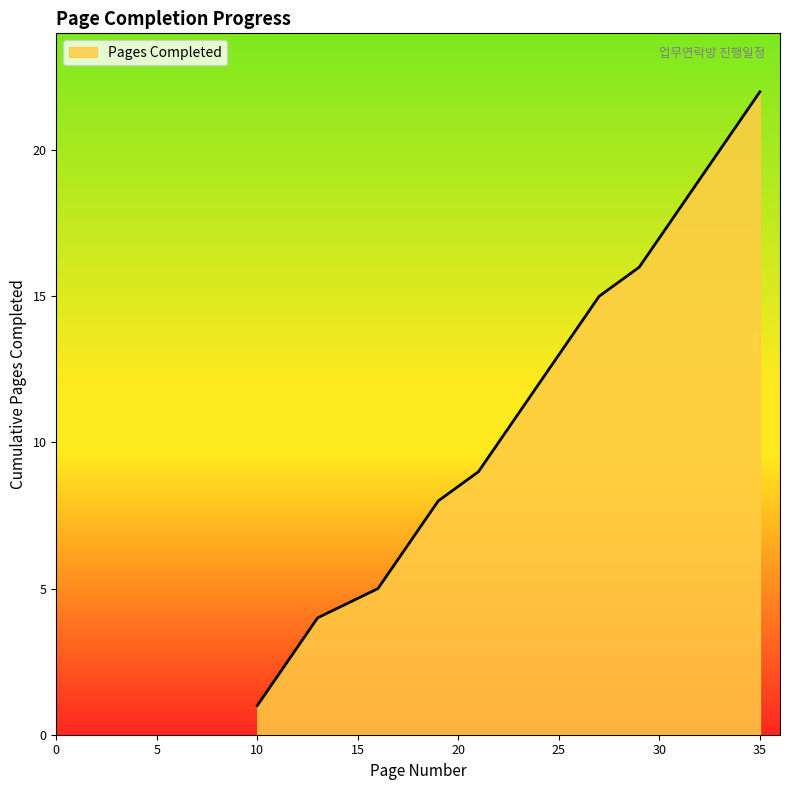

Count the number of data series in this chart.

1